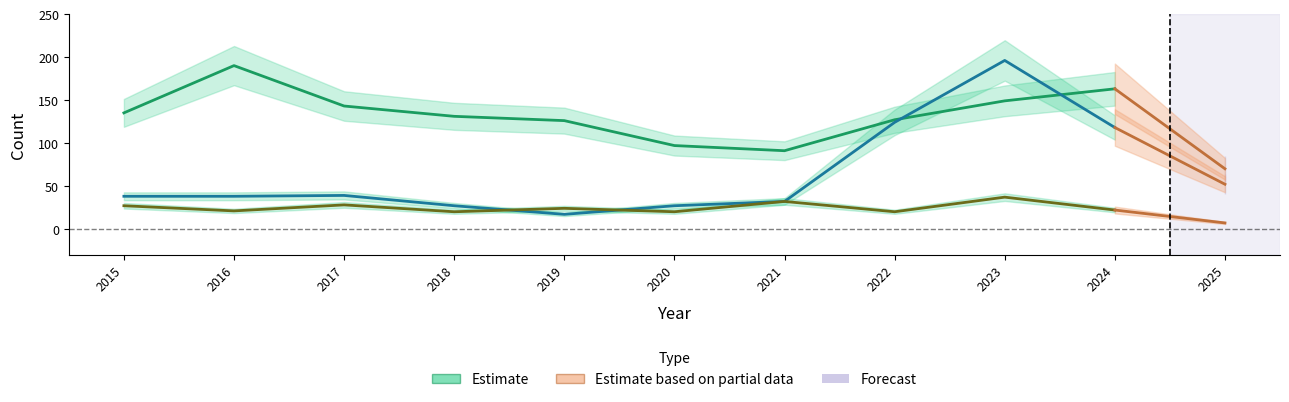

True or false: Theft and Robbery intersect in this chart.

False